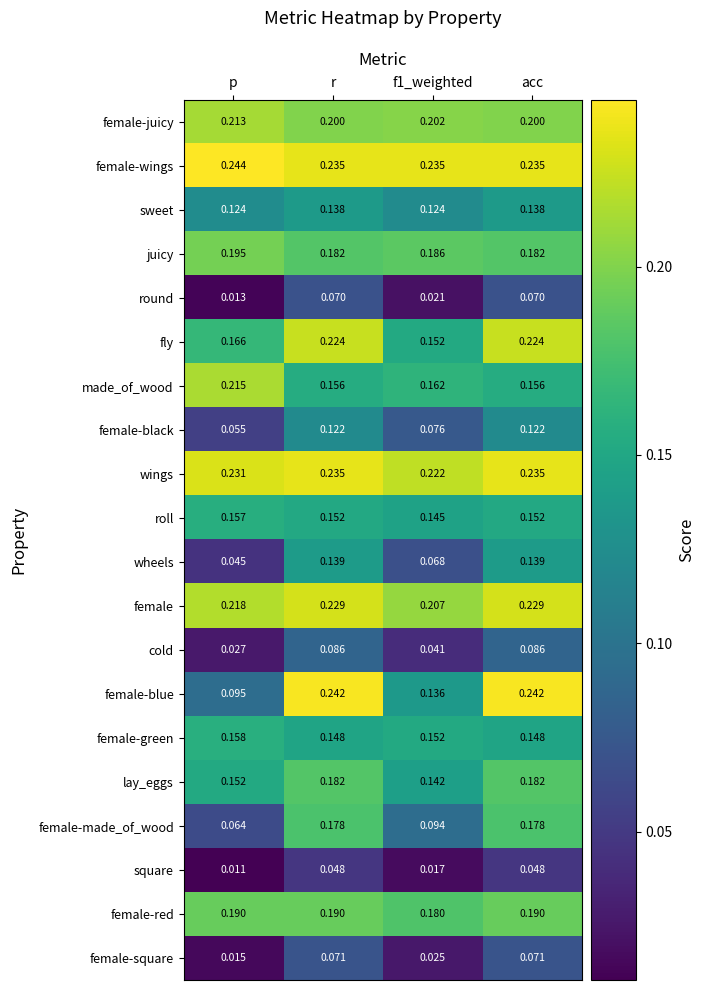

At which category does the chart reach its minimum across all series?

p